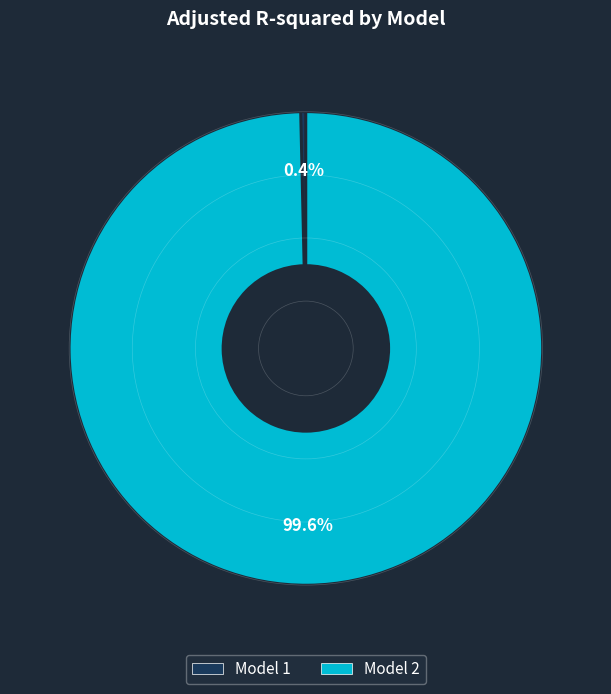

Is Model 2 the majority of the pie?

Yes